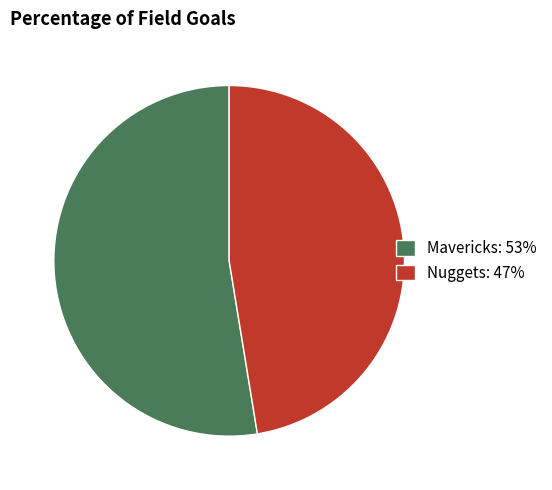

Is the sum of Mavericks and Nuggets greater than half?

Yes